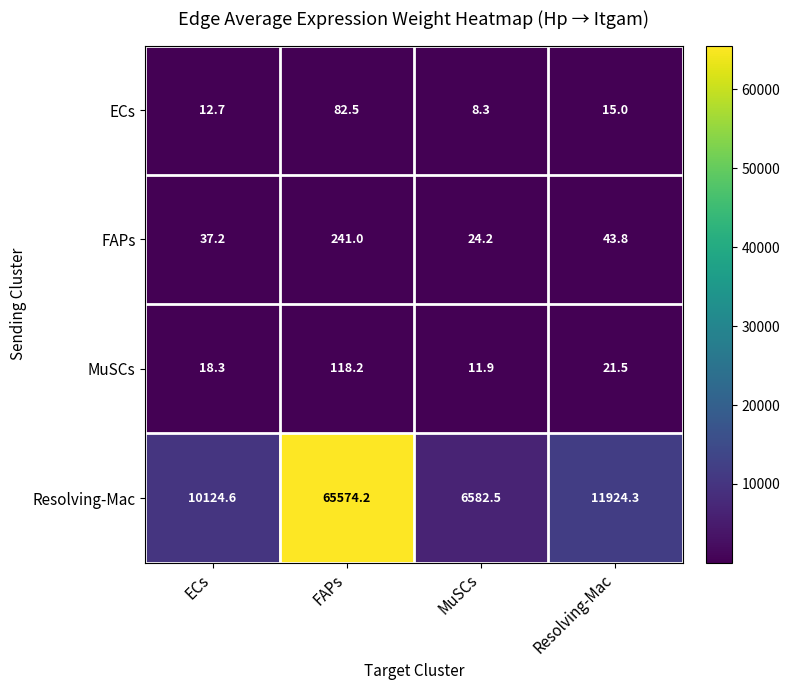

At ECs, list the series in order from largest to smallest.

Resolving-Mac, FAPs, MuSCs, ECs